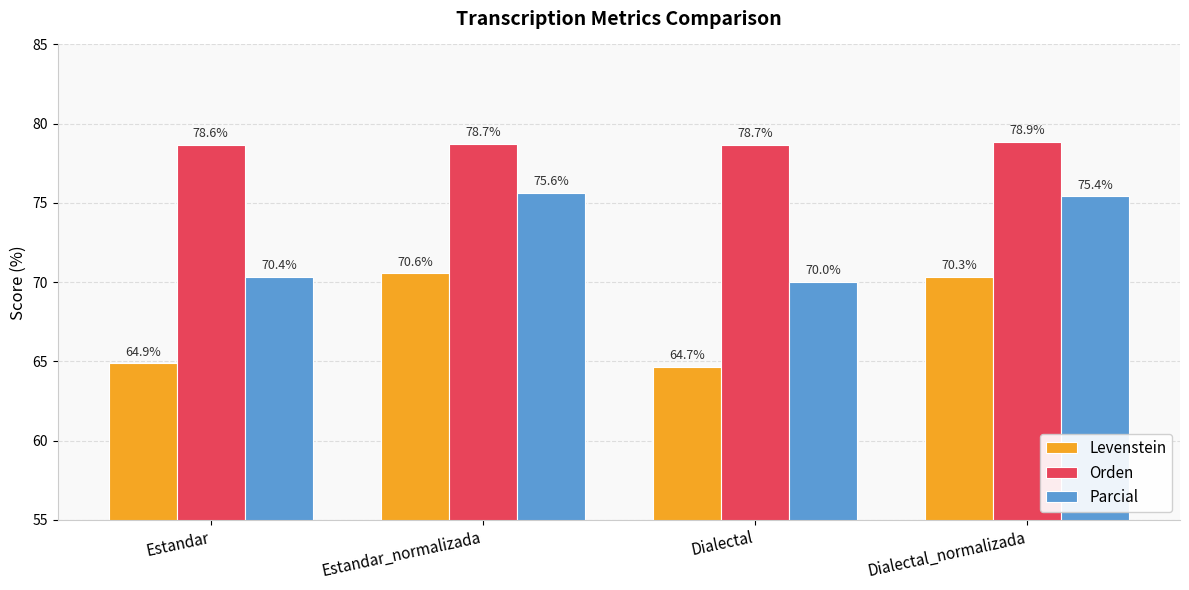

Which series has the largest range (max minus min)?

Levenstein